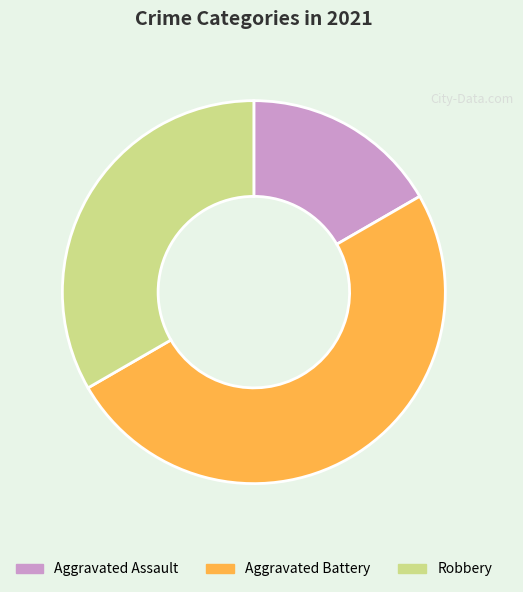

Count the number of slices in the pie.

3